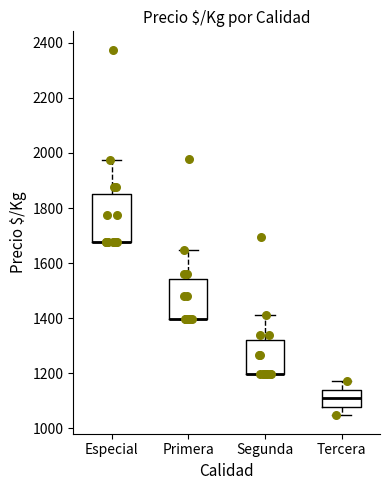

Where does the upper whisker of the box for Especial end on the y-axis? The values are not printed on the chart, so give them approximately, as read against the axis.

1980